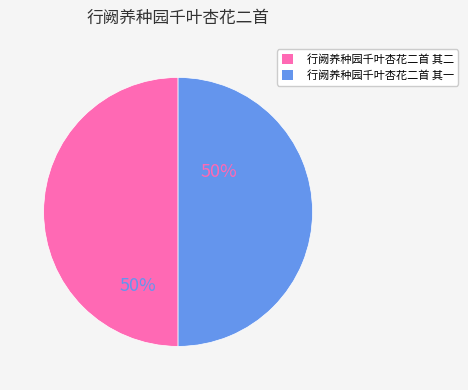

Combined, do 行阙养种园千叶杏花二首 其一 and 行阙养种园千叶杏花二首 其二 account for over 50%?

Yes